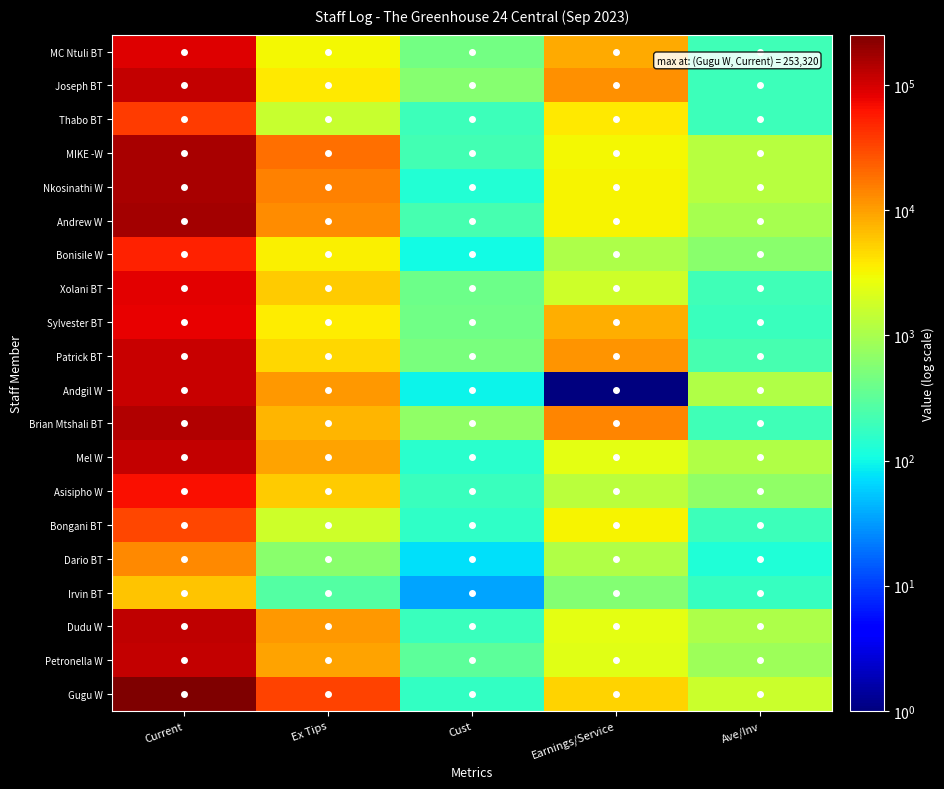

Reading right to left, list all the values displayed in this chart.

MC Ntuli BT: Ave/Inv=200.0	Earnings/Service=8851.8	Cust=443.0	Ex Tips=3170.4	Current=88584.0
Joseph BT: Ave/Inv=194.8	Earnings/Service=12119.7	Cust=589.0	Ex Tips=3734.7	Current=121959.0
Thabo BT: Ave/Inv=195.8	Earnings/Service=3764.9	Cust=192.0	Ex Tips=1589.9	Current=37790.0
MIKE -W: Ave/Inv=1231.7	Earnings/Service=3177.8	Cust=217.0	Ex Tips=18463.0	Current=158889.0
Nkosinathi W: Ave/Inv=1229.1	Earnings/Service=3244.9	Cust=132.0	Ex Tips=14491.9	Current=162245.2
Andrew W: Ave/Inv=980.7	Earnings/Service=3314.6	Cust=221.0	Ex Tips=12473.7	Current=165731.0
Bonisile W: Ave/Inv=626.5	Earnings/Service=1065.0	Cust=106.0	Ex Tips=3441.0	Current=53250.0
Xolani BT: Ave/Inv=205.3	Earnings/Service=1716.2	Cust=410.0	Ex Tips=5674.5	Current=85812.6
Sylvester BT: Ave/Inv=185.4	Earnings/Service=8038.4	Cust=431.0	Ex Tips=3650.5	Current=80850.0
Patrick BT: Ave/Inv=230.7	Earnings/Service=11449.3	Cust=493.0	Ex Tips=4933.2	Current=115113.3
Andgil W: Ave/Inv=1133.2	Earnings/Service=1.0	Cust=96.0	Ex Tips=10873.9	Current=111049.0
Brian Mtshali BT: Ave/Inv=200.4	Earnings/Service=14240.4	Cust=706.0	Ex Tips=7546.7	Current=142316.8
Mel W: Ave/Inv=1137.0	Earnings/Service=2433.1	Cust=143.0	Ex Tips=9443.0	Current=121656.0
Asisipho W: Ave/Inv=678.6	Earnings/Service=1316.6	Cust=186.0	Ex Tips=5518.8	Current=65828.0
Bongani BT: Ave/Inv=194.8	Earnings/Service=3233.3	Cust=164.0	Ex Tips=1728.1	Current=32333.0
Dario BT: Ave/Inv=126.0	Earnings/Service=1102.5	Cust=74.0	Ex Tips=635.5	Current=13107.2
Irvin BT: Ave/Inv=175.6	Earnings/Service=566.3	Cust=35.0	Ex Tips=274.1	Current=6147.0
Dudu W: Ave/Inv=1089.2	Earnings/Service=2483.4	Cust=189.0	Ex Tips=10885.1	Current=124168.0
Petronella W: Ave/Inv=833.1	Earnings/Service=2332.7	Cust=315.0	Ex Tips=9467.9	Current=116636.0
Gugu W: Ave/Inv=1688.8	Earnings/Service=5066.4	Cust=167.0	Ex Tips=33468.6	Current=253319.5